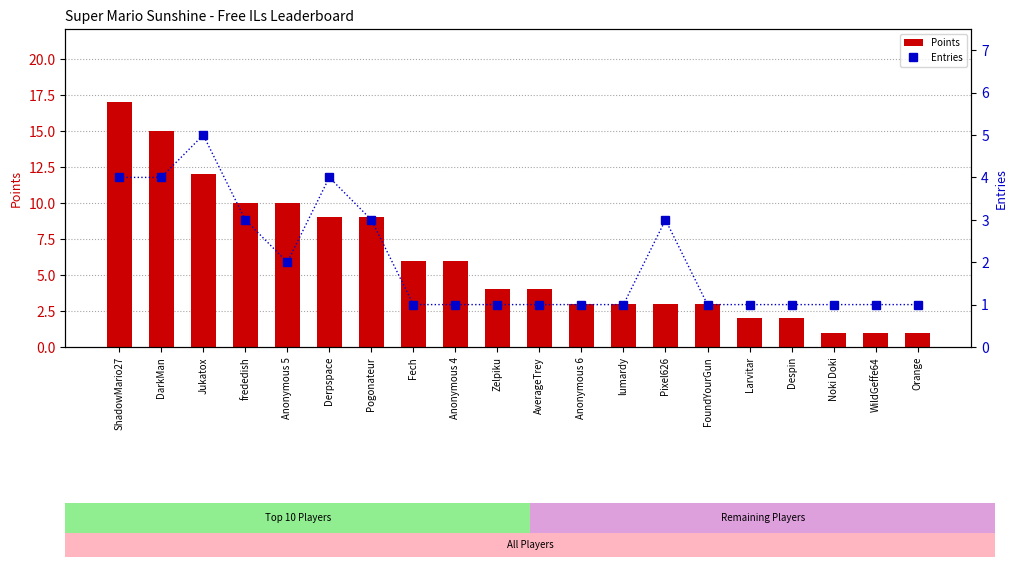

Rank the categories by Entries value from highest to lowest.

Jukatox, ShadowMario27, DarkMan, Derpspace, frededish, Pogonateur, Pixel626, Anonymous 5, Fech, Anonymous 4, Zelpiku, AverageTrey, Anonymous 6, lumardy, FoundYourGun, Larvitar, Despin, Noki Doki, WildGeffe64, Orange